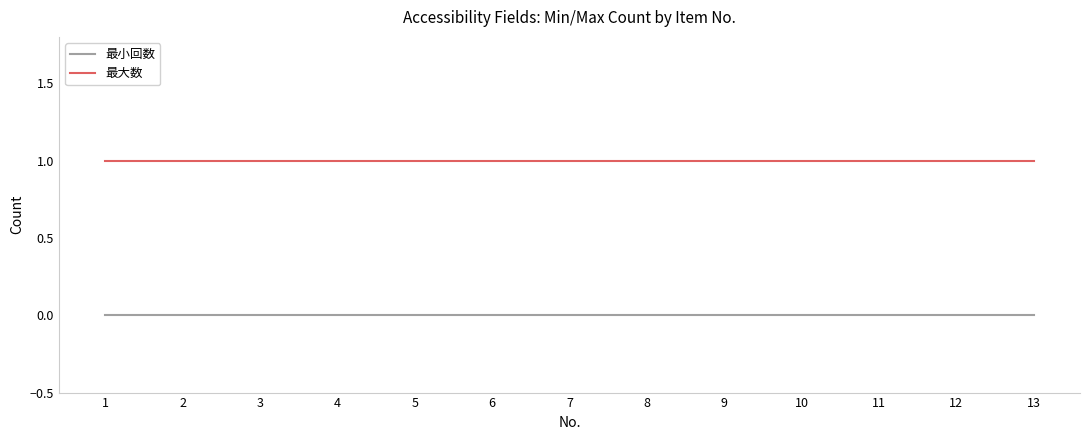

How many distinct data groups are displayed?

2